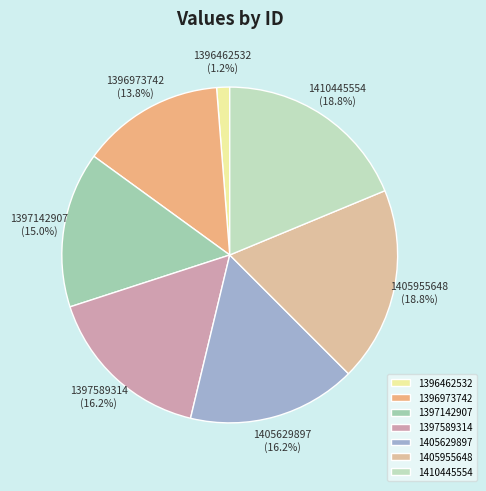

Is the sum of 1405955648 and 1397589314 greater than half?

No